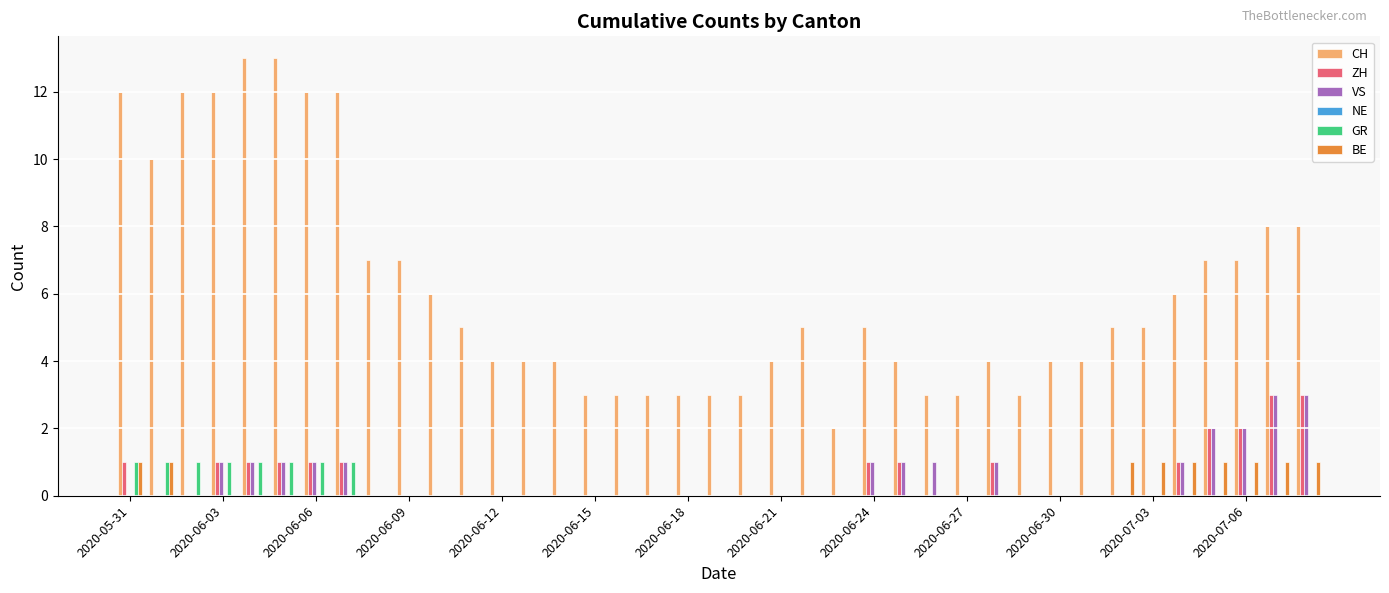

Which series has the largest total across all categories?

CH